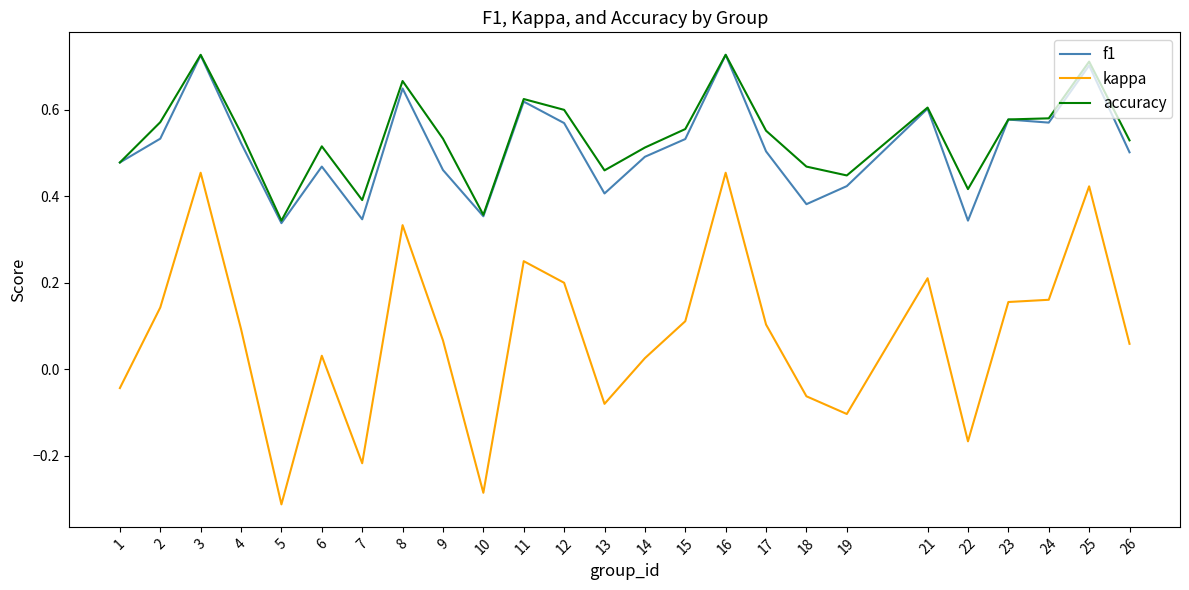

Is it true that kappa equals 0.5 at 3?

True